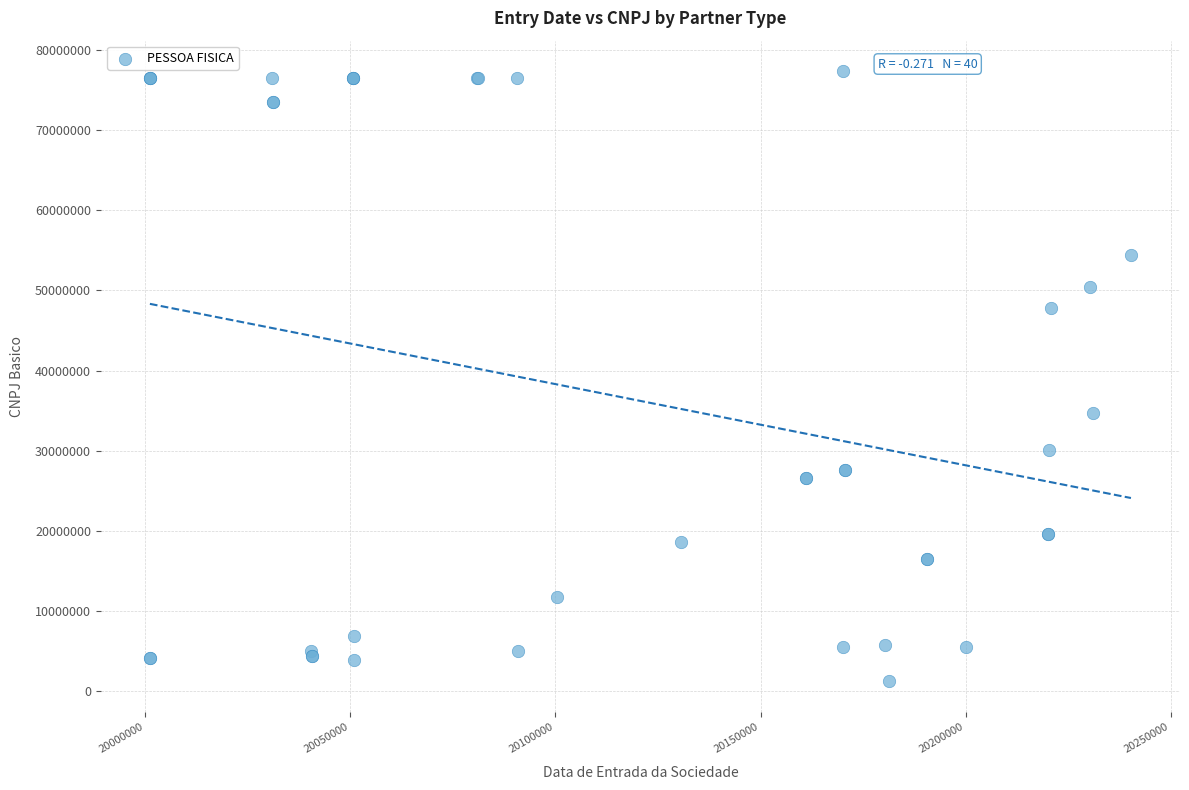

What Y value in the scatter plot is closest to 39282565?

34690615